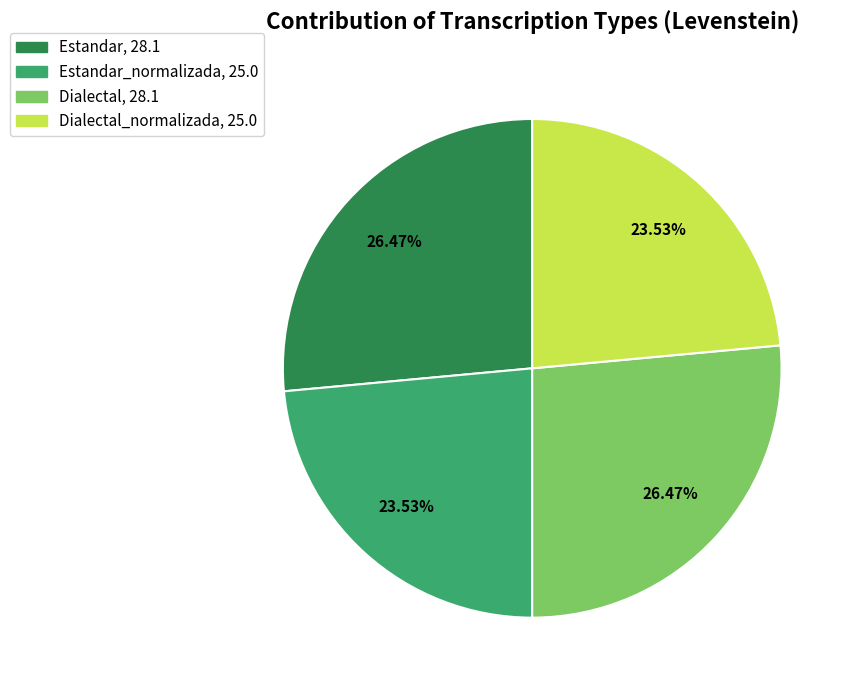

Is there any slice that represents more than half of the pie?

No